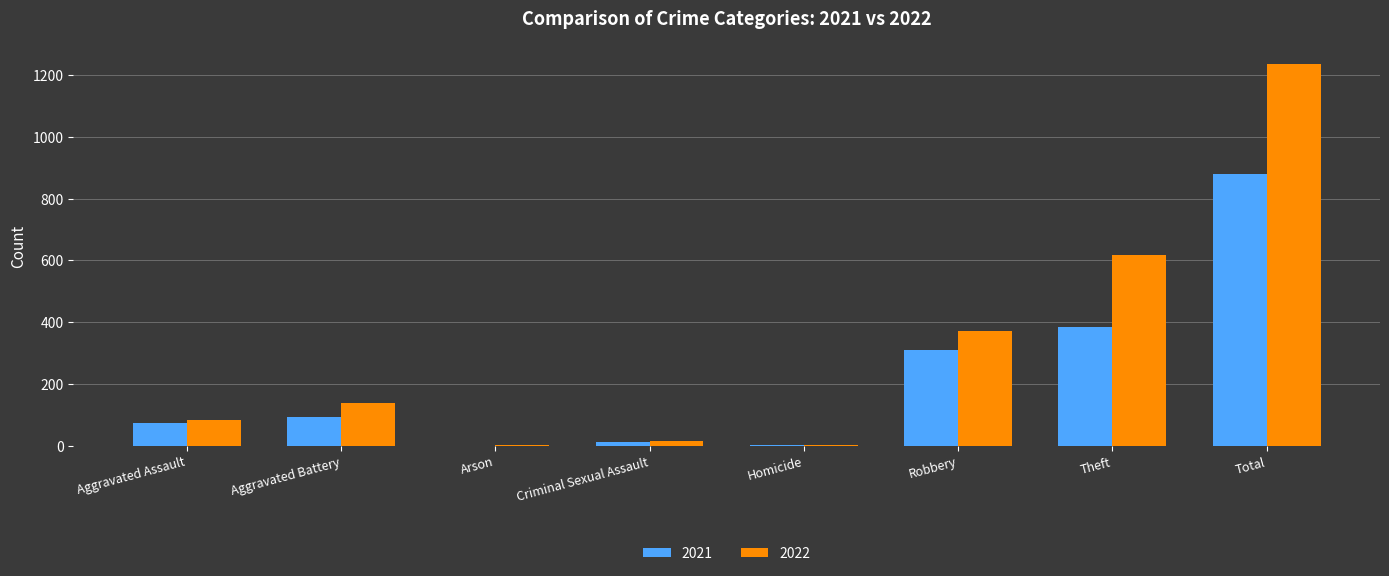

What is the maximum value for 2022?

1234